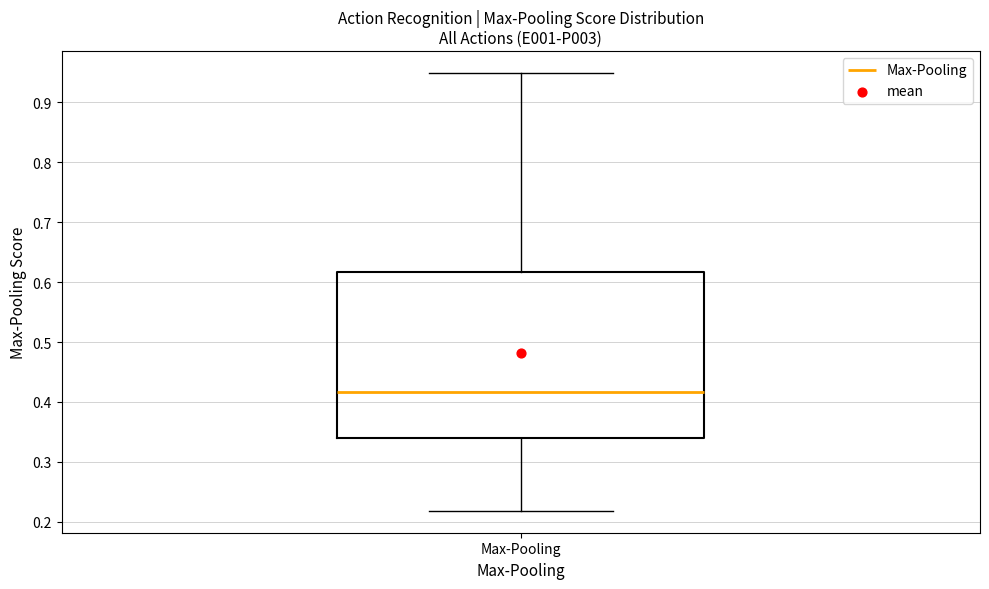

Where does the lower whisker of the box for Max-Pooling end on the y-axis? The values are not printed on the chart, so give them approximately, as read against the axis.

0.22